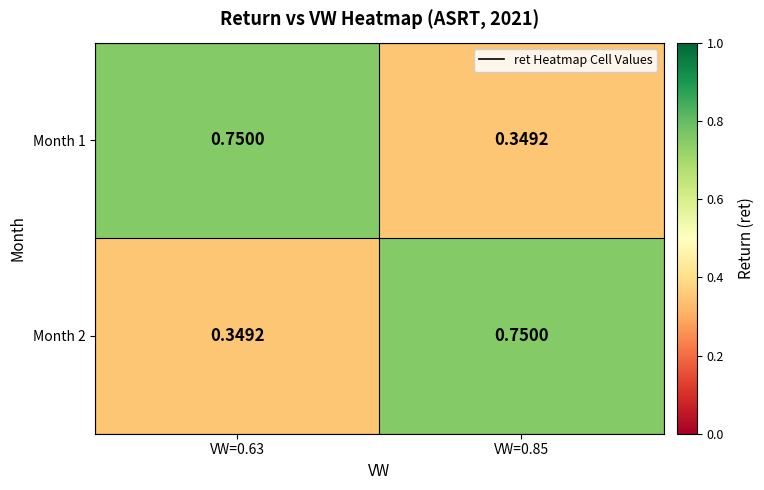

Is the value of Month 1 at VW=0.85 greater than the value of Month 2 at VW=0.85?

No